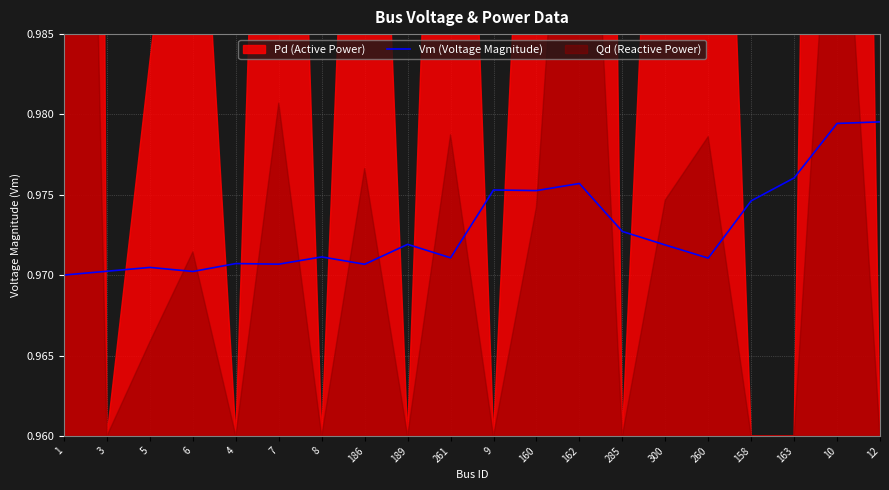

At which category does the chart reach its minimum across all series?

1